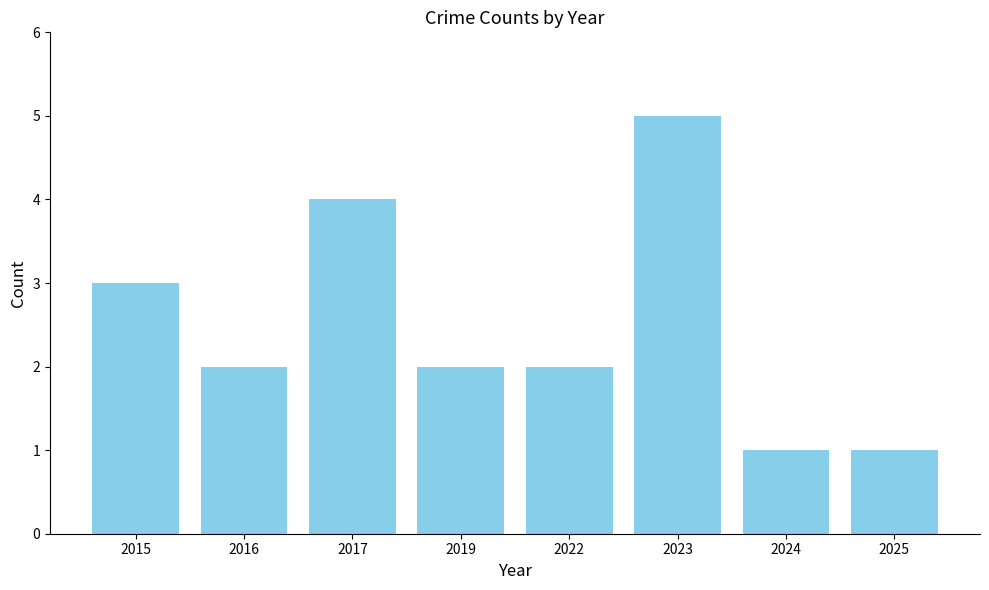

Between 2019 and 2017, which is larger?

2017